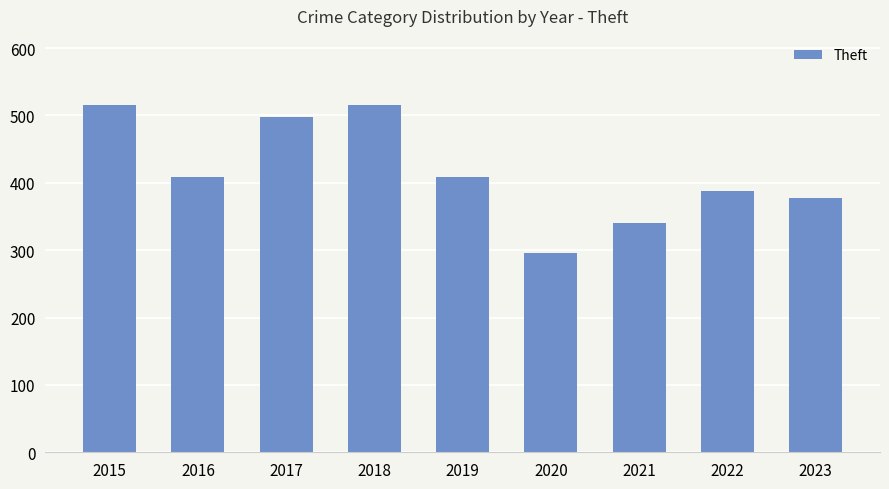

Which label corresponds to the smallest value in the chart?

2020